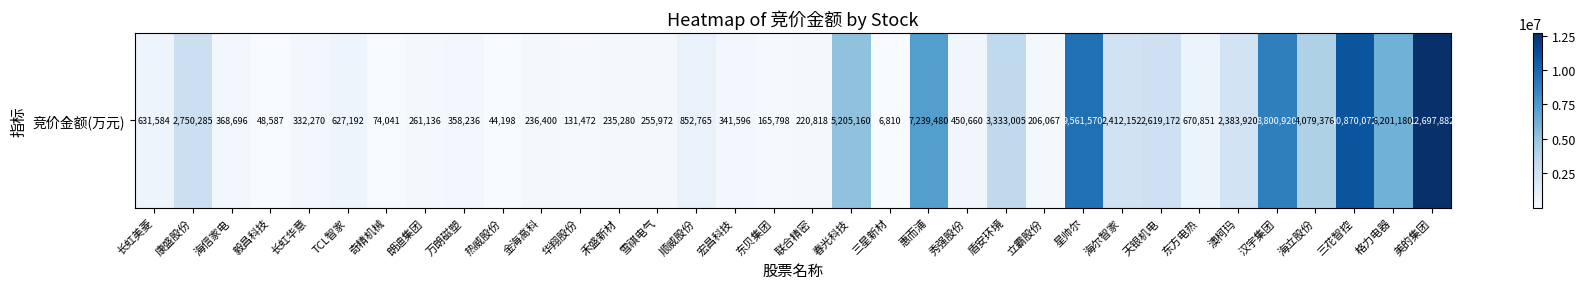

The chart shows a value of 2619172 at 天银机电. True or false?

True